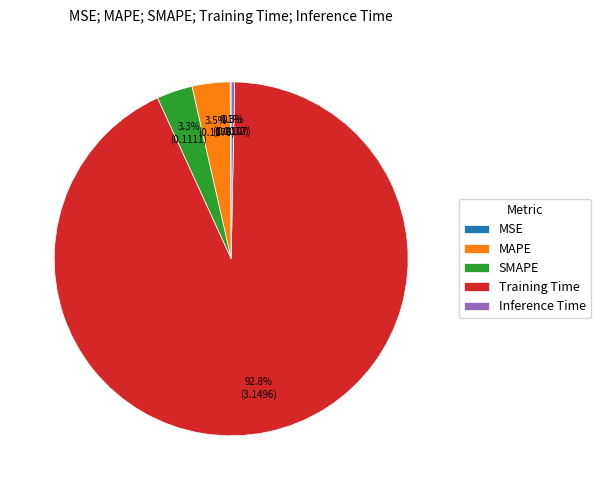

How much of the chart is everything except MAPE?

96.5%